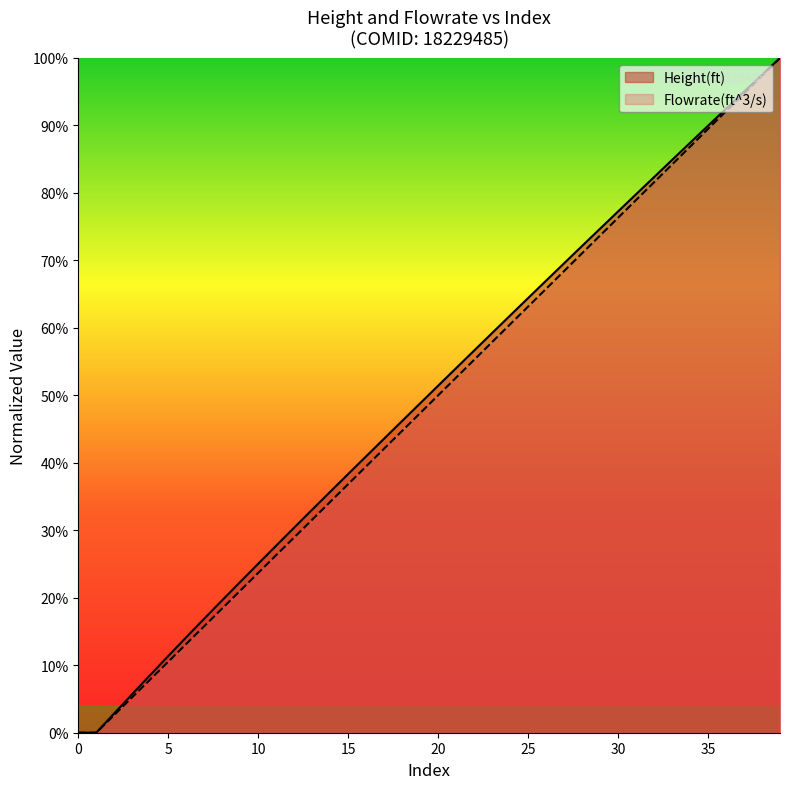

Which series ends up on top after the final intersection of Flowrate(ft^3/s) and Height(ft)?

Height(ft)